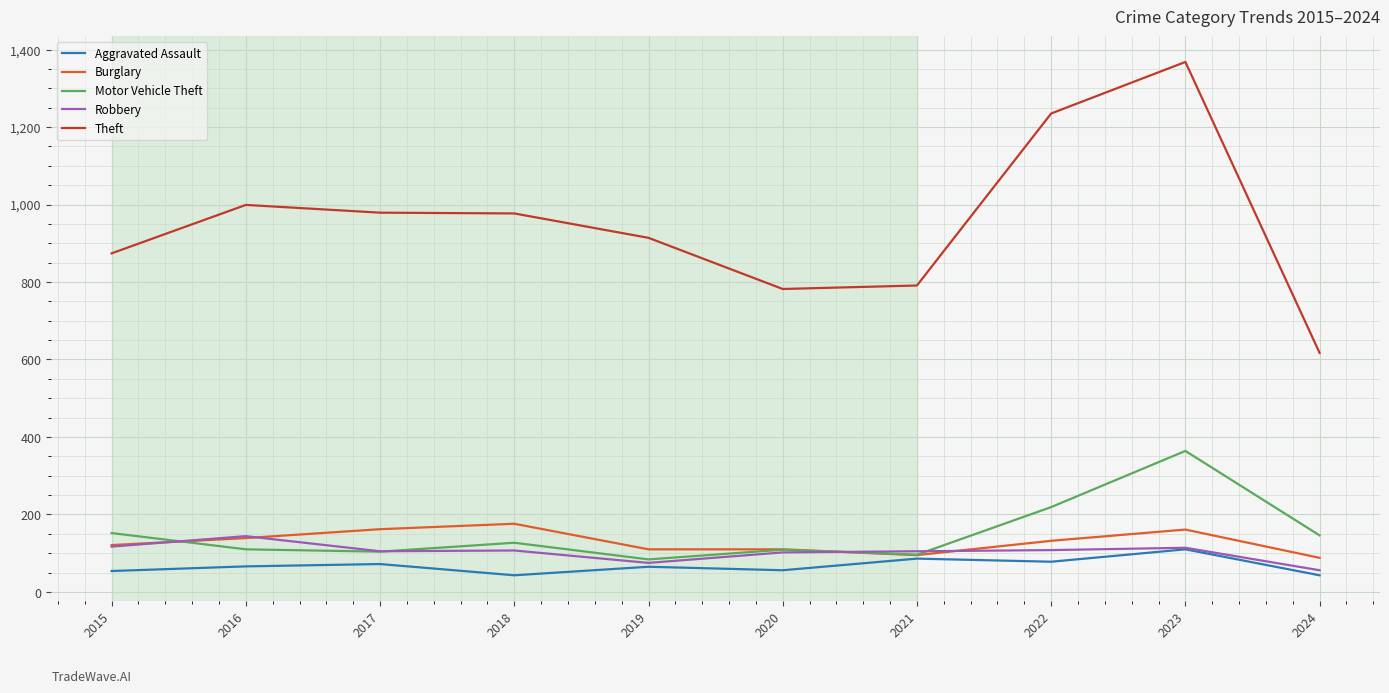

What is the total value across all series at 2015?

1318